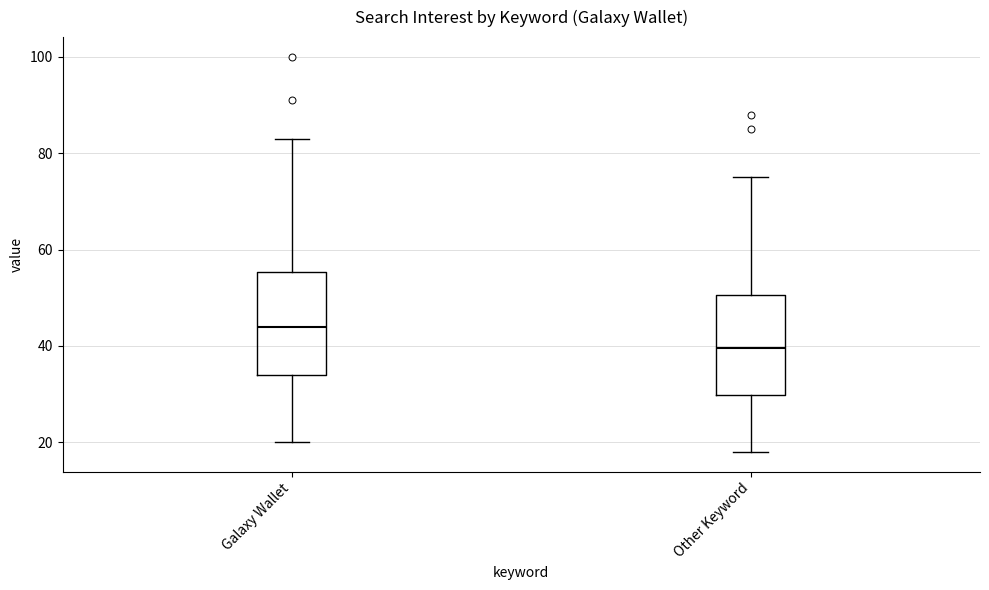

Where does the lower whisker of the box for Other Keyword end on the y-axis? The values are not printed on the chart, so give them approximately, as read against the axis.

18